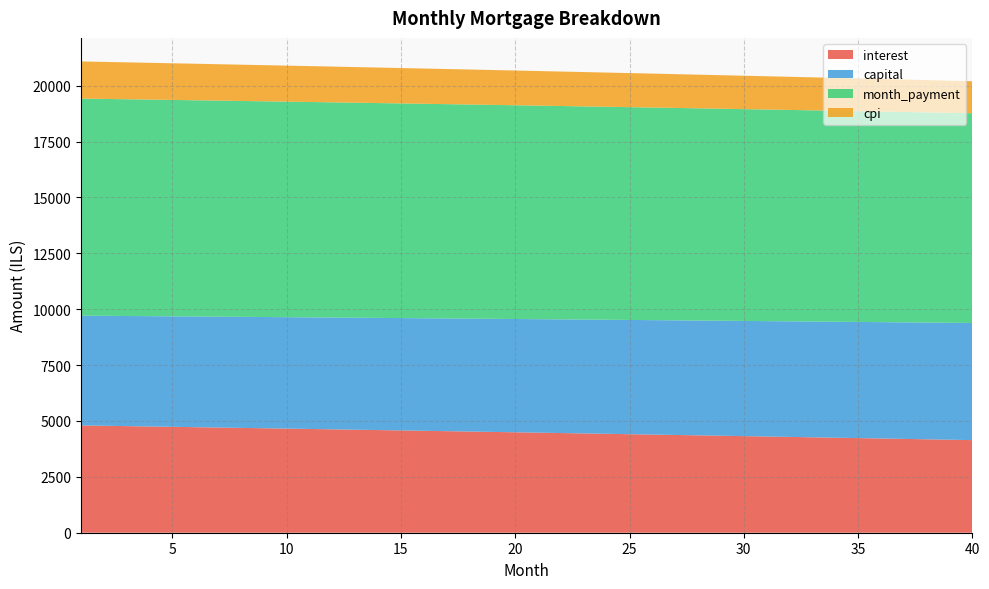

Reading left to right, what are all the values shown in this chart?

interest: 1=4799.7	2=4784.1	3=4768.5	4=4752.8	5=4737.0	6=4721.2	7=4705.3	8=4689.3	9=4673.3	10=4657.2	11=4641.0	12=4624.8	13=4608.5	14=4592.1	15=4575.7	16=4559.2	17=4542.6	18=4526.0	19=4509.3	20=4492.5	21=4475.7	22=4458.8	23=4441.8	24=4424.8	25=4407.7	26=4390.5	27=4373.2	28=4355.9	29=4338.5	30=4321.1	31=4303.5	32=4285.9	33=4268.3	34=4250.5	35=4232.7	36=4214.8	37=4196.9	38=4178.8	39=4160.7	40=4142.6
capital: 1=4910.1	2=4918.3	3=4926.5	4=4934.7	5=4942.9	6=4951.2	7=4959.4	8=4967.7	9=4976.0	10=4984.3	11=4992.6	12=5000.9	13=5009.2	14=5017.6	15=5025.9	16=5034.3	17=5042.7	18=5051.1	19=5059.5	20=5068.0	21=5076.4	22=5084.9	23=5093.4	24=5101.8	25=5110.3	26=5118.9	27=5127.4	28=5135.9	29=5144.5	30=5153.1	31=5161.7	32=5170.3	33=5178.9	34=5187.5	35=5196.2	36=5204.8	37=5213.5	38=5222.2	39=5230.9	40=5239.6
month_payment: 1=9709.8	2=9702.4	3=9695.0	4=9687.5	5=9679.9	6=9672.3	7=9664.7	8=9657.0	9=9649.3	10=9641.5	11=9633.6	12=9625.7	13=9617.7	14=9609.7	15=9601.7	16=9593.5	17=9585.4	18=9577.1	19=9568.9	20=9560.5	21=9552.1	22=9543.7	23=9535.2	24=9526.6	25=9518.0	26=9509.4	27=9500.6	28=9491.9	29=9483.0	30=9474.1	31=9465.2	32=9456.2	33=9447.1	34=9438.0	35=9428.9	36=9419.6	37=9410.4	38=9401.0	39=9391.6	40=9382.2
cpi: 1=1661.3	2=1655.8	3=1650.4	4=1644.9	5=1639.4	6=1633.9	7=1628.3	8=1622.8	9=1617.2	10=1611.6	11=1605.9	12=1600.3	13=1594.6	14=1588.9	15=1583.2	16=1577.4	17=1571.6	18=1565.8	19=1560.0	20=1554.2	21=1548.3	22=1542.4	23=1536.5	24=1530.6	25=1524.6	26=1518.6	27=1512.6	28=1506.5	29=1500.5	30=1494.4	31=1488.3	32=1482.1	33=1476.0	34=1469.8	35=1463.6	36=1457.3	37=1451.1	38=1444.8	39=1438.5	40=1432.2